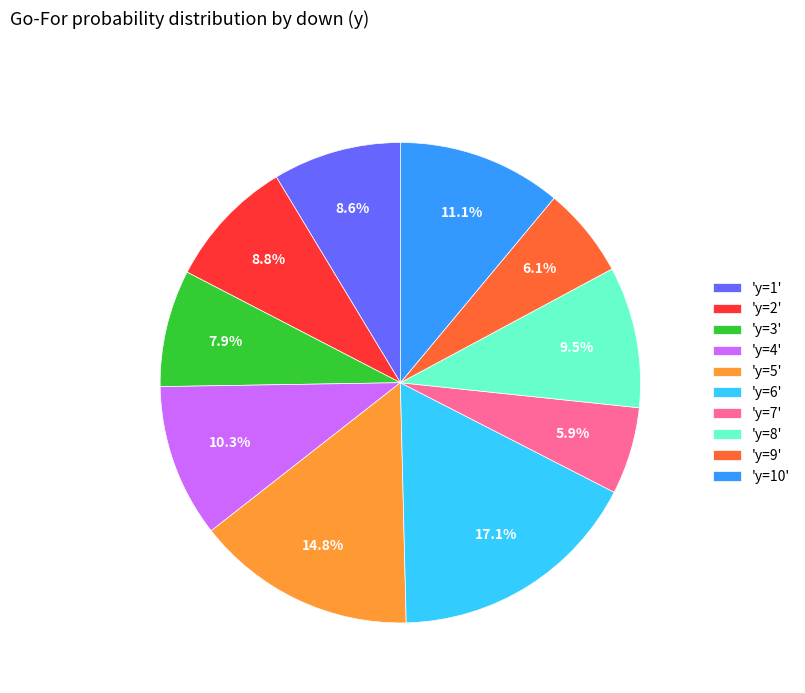

Combined, what portion of the pie is 'y=5' and 'y=7'?

20.7%